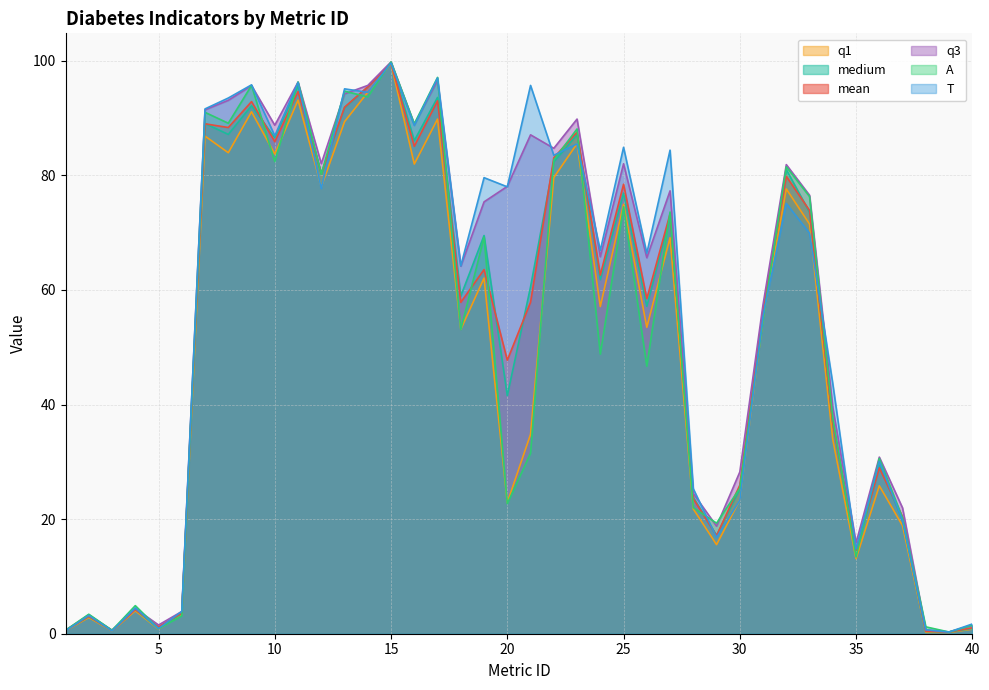

Which category has the lowest value across all series?

39